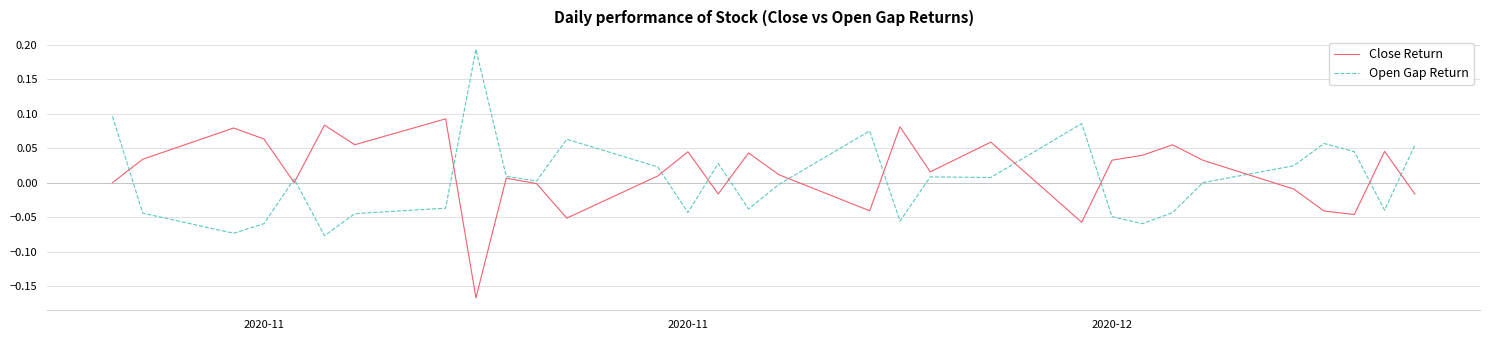

What are all the series names shown in the legend?

Close Return, Open Gap Return